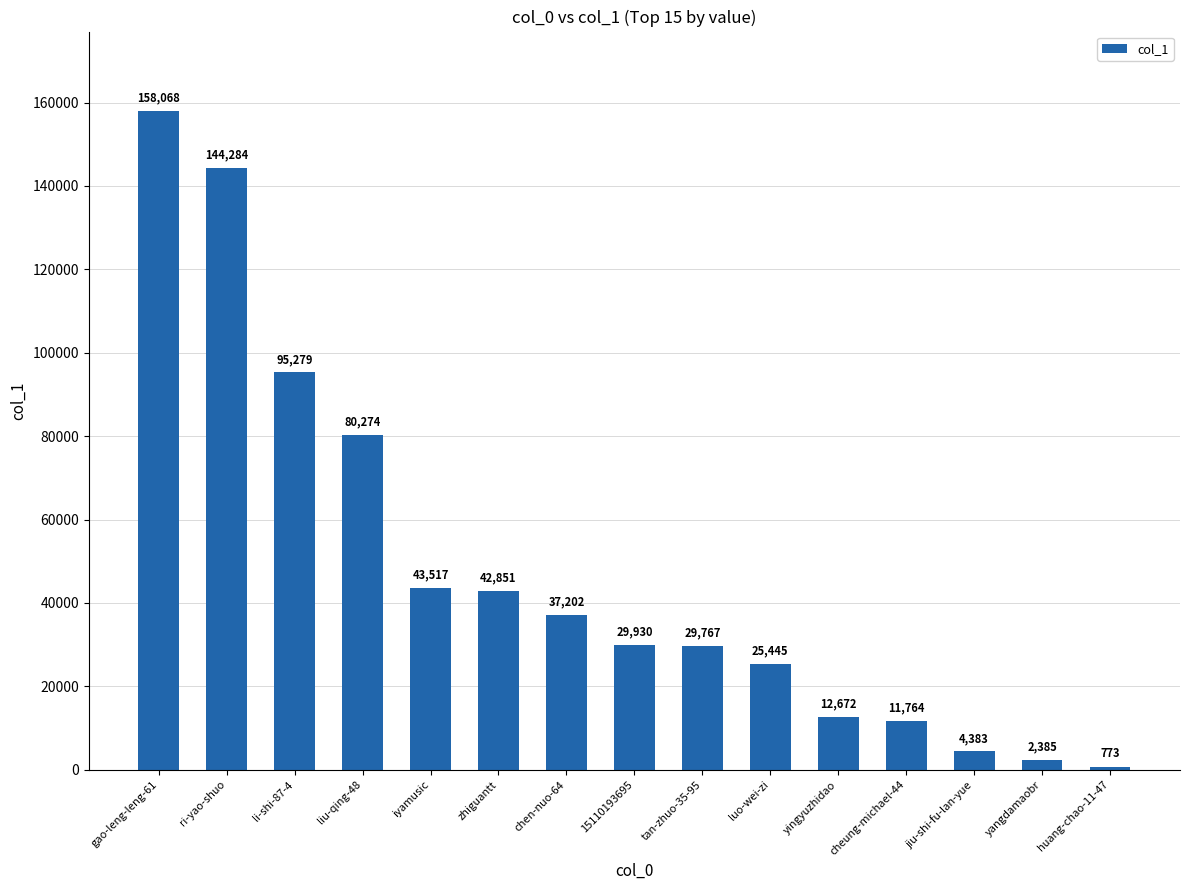

Reading left to right, list all the values displayed in this chart.

gao-leng-leng-61=158068	ri-yao-shuo=144284	li-shi-87-4=95279	liu-qing-48=80274	iyamusic=43517	zhiguantt=42851	chen-nuo-64=37202	15110193695=29930	tan-zhuo-35-95=29767	luo-wei-zi=25445	yingyuzhidao=12672	cheung-michael-44=11764	jiu-shi-fu-lan-yue=4383	yangdamaobr=2385	huang-chao-11-47=773